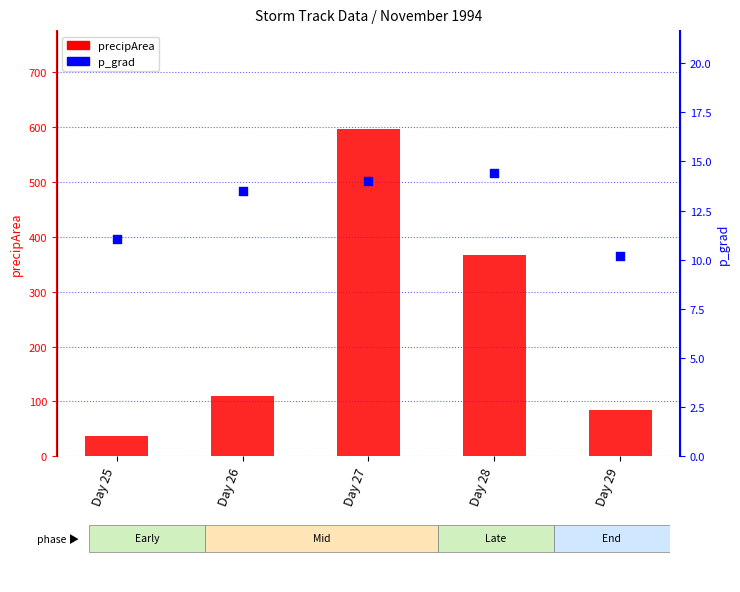

At which category is the sum across all series the highest?

Day 27